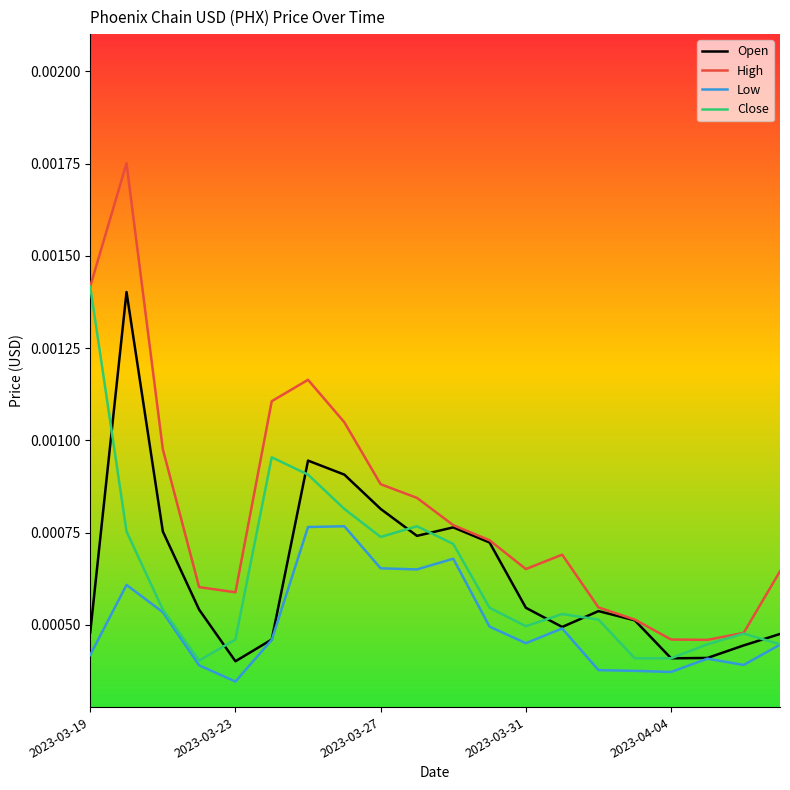

Is this an area chart (filled region under the line)?

No